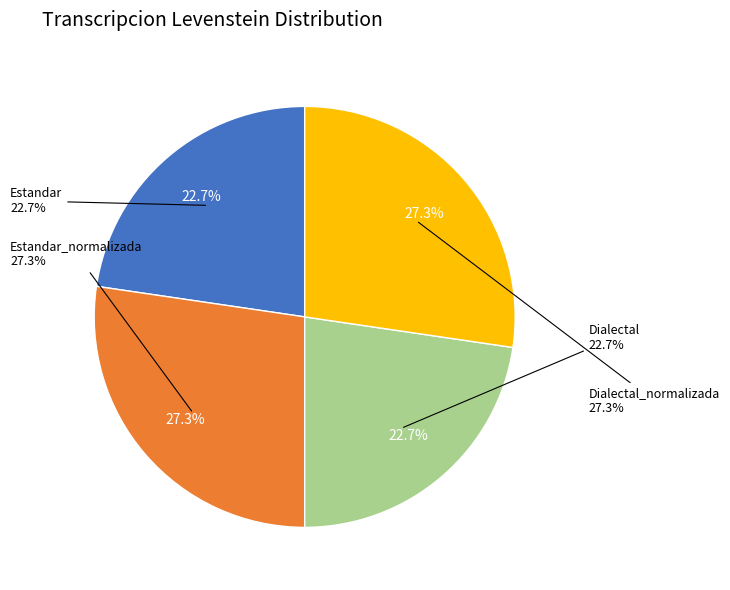

To the nearest percent, what is the difference between the Estandar and Dialectal_normalizada slice percentages?

5%